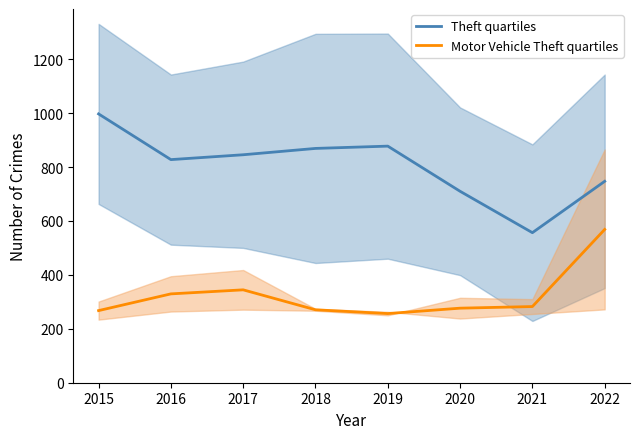

True or false: Theft quartiles has more than 0 points higher than both neighbors.

True